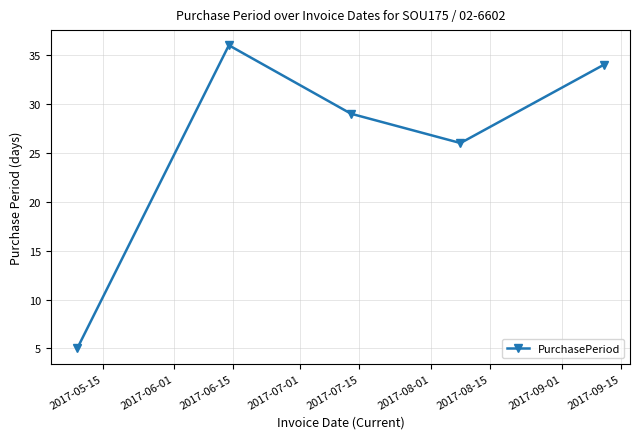

Does the chart display data point markers on the line(s)?

Yes